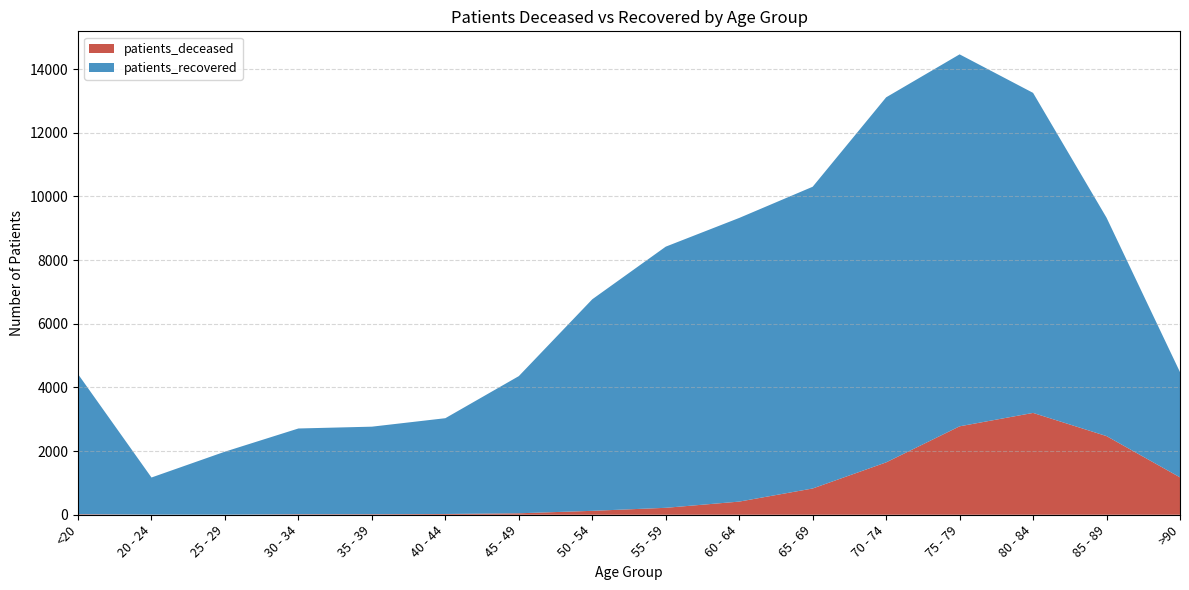

Reading right to left, transcribe all the data shown in this chart.

patients_deceased: >90=1175	85 - 89=2471	80 - 84=3199	75 - 79=2778	70 - 74=1645	65 - 69=825	60 - 64=413	55 - 59=218	50 - 54=123	45 - 49=46	40 - 44=24	35 - 39=17	30 - 34=16	25 - 29=3	20 - 24=4	<20=17
patients_recovered: >90=3306	85 - 89=6862	80 - 84=10054	75 - 79=11685	70 - 74=11468	65 - 69=9479	60 - 64=8911	55 - 59=8204	50 - 54=6646	45 - 49=4309	40 - 44=3009	35 - 39=2750	30 - 34=2694	25 - 29=1979	20 - 24=1166	<20=4401